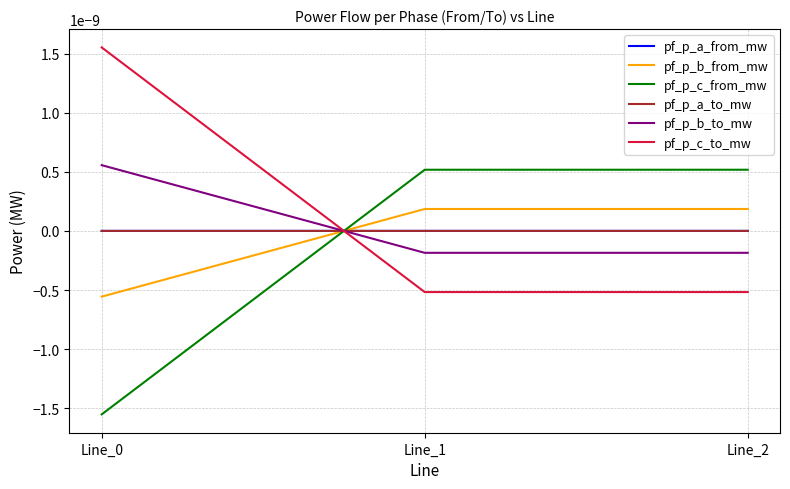

At how many categories does at least one series exceed 0?

3